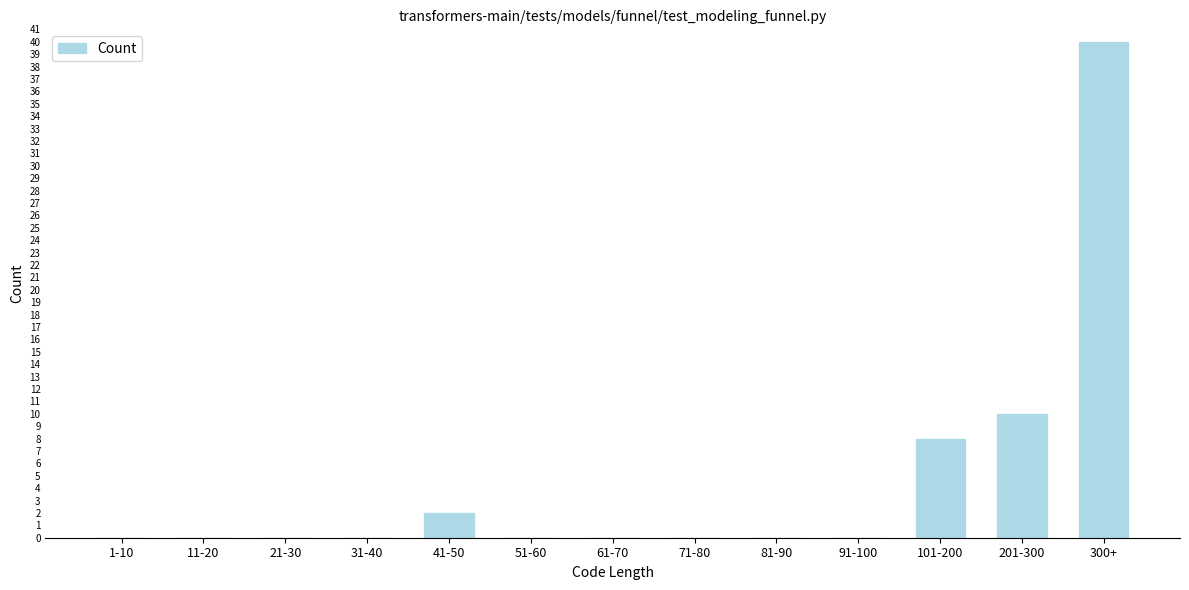

Reading right to left, what are all the values shown in this chart?

300+=40	201-300=10	101-200=8	91-100=0	81-90=0	71-80=0	61-70=0	51-60=0	41-50=2	31-40=0	21-30=0	11-20=0	1-10=0